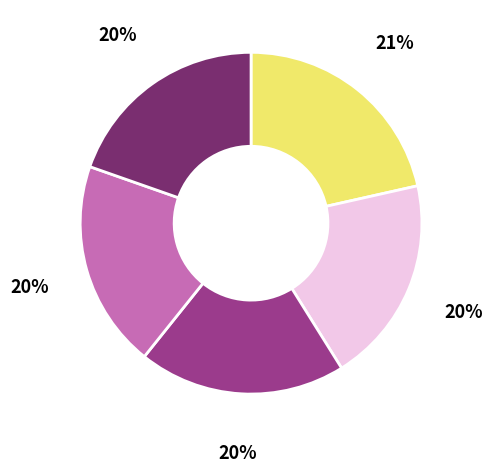

Does any single category account for the majority?

No